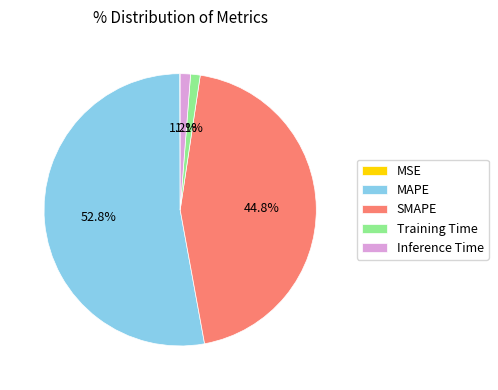

Is it true that SMAPE is 38% of the pie?

False